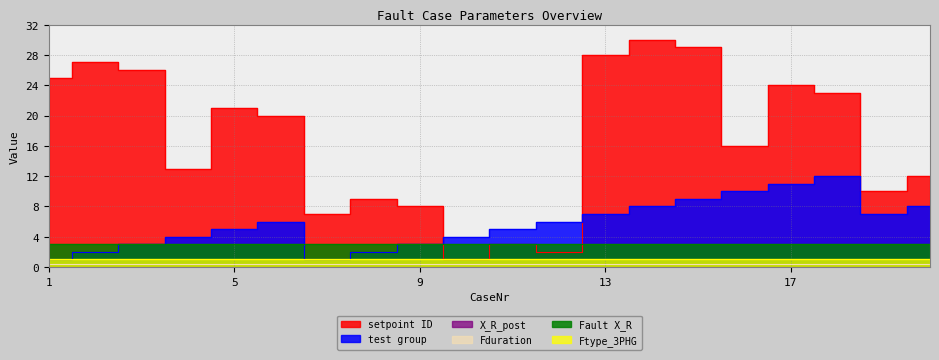

Reading right to left, list all the values displayed in this chart.

setpoint ID: 12.0	10.0	23.0	24.0	16.0	29.0	30.0	28.0	2.0	3.0	1.0	8.0	9.0	7.0	20.0	21.0	13.0	26.0	27.0	25.0
test group: 8.0	7.0	12.0	11.0	10.0	9.0	8.0	7.0	6.0	5.0	4.0	3.0	2.0	1.0	6.0	5.0	4.0	3.0	2.0	1.0
X_R_post: 0.0	0.0	0.0	0.0	0.0	0.0	0.0	0.0	0.0	0.0	0.0	0.0	0.0	0.0	0.0	0.0	0.0	0.0	0.0	0.0
Fduration: 0.4	0.4	0.4	0.4	0.4	0.4	0.4	0.4	0.4	0.4	0.4	0.4	0.4	0.4	0.4	0.4	0.4	0.4	0.4	0.4
Fault X_R: 3.0	3.0	3.0	3.0	3.0	3.0	3.0	3.0	3.0	3.0	3.0	3.0	3.0	3.0	3.0	3.0	3.0	3.0	3.0	3.0
Ftype_3PHG: 1.0	1.0	1.0	1.0	1.0	1.0	1.0	1.0	1.0	1.0	1.0	1.0	1.0	1.0	1.0	1.0	1.0	1.0	1.0	1.0